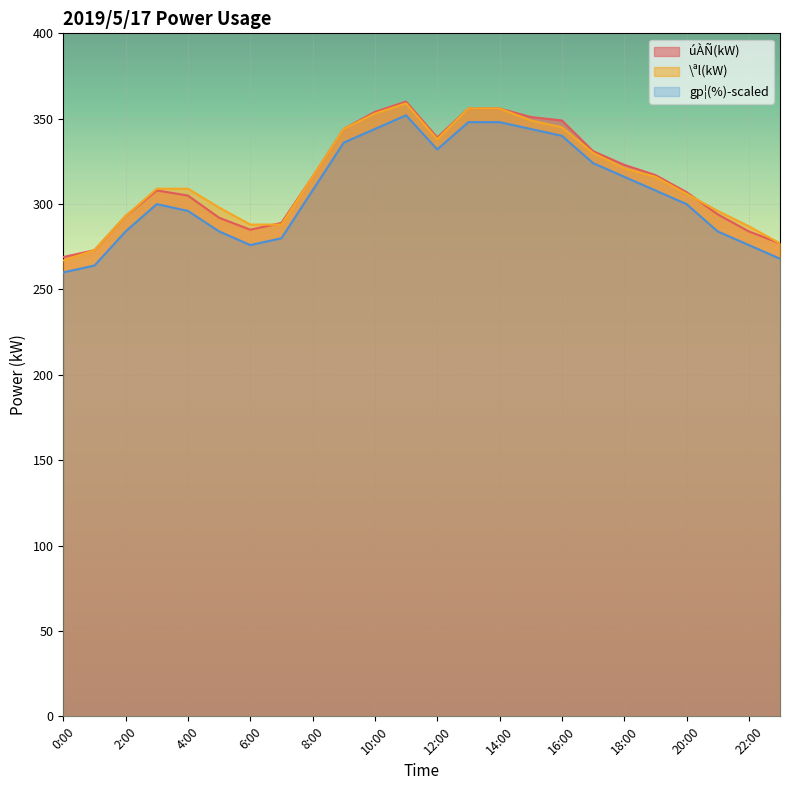

Which series has the largest total across all categories?

\ªl(kW)